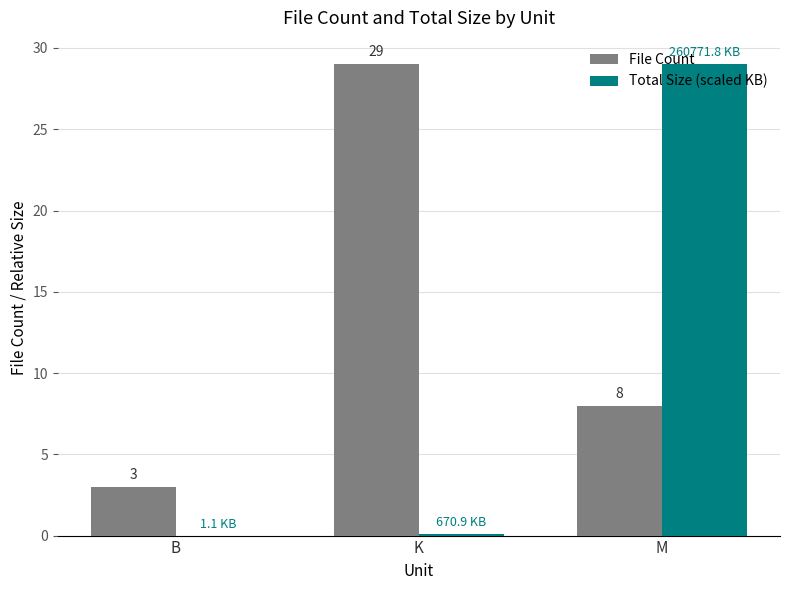

What are all the series names shown in the legend?

File Count, Total Size (scaled KB)